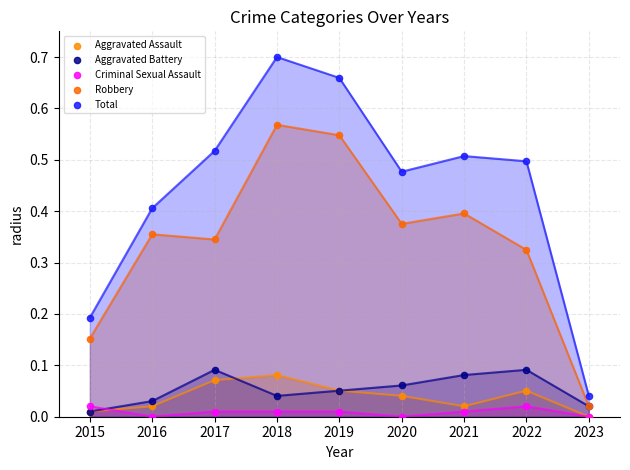

What are all the series names shown in the legend?

Aggravated Assault, Aggravated Battery, Criminal Sexual Assault, Robbery, Total